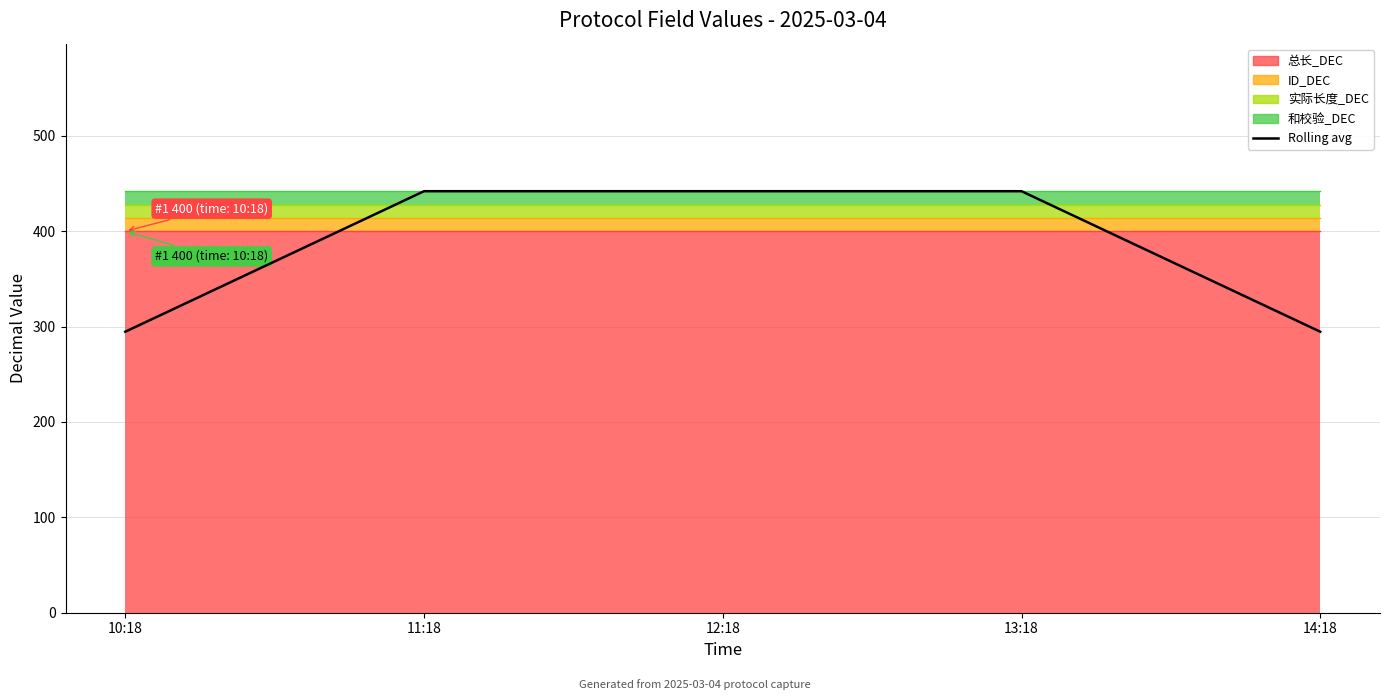

True or false: the data shows 631.6 at 13:18.

False